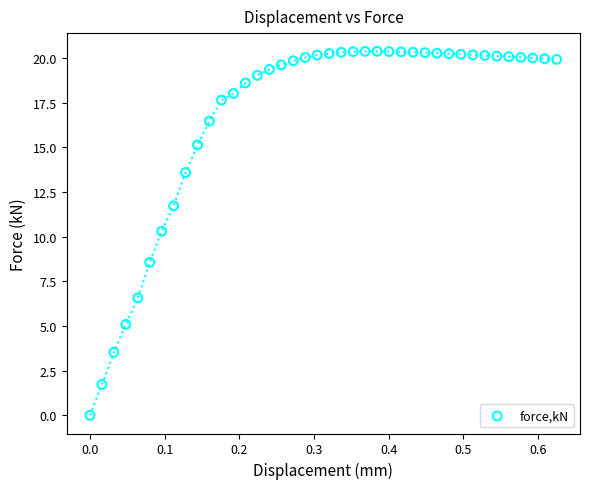

What is the range of Y values (max minus min)?

20.4